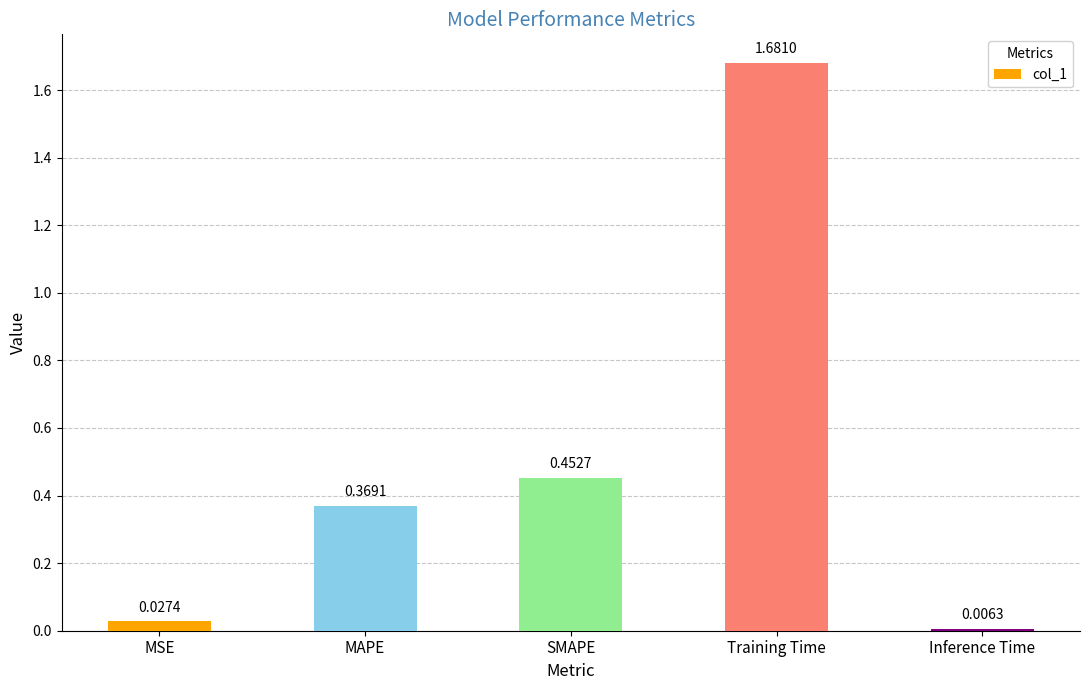

What is the change in value from SMAPE to Training Time?

+1.2